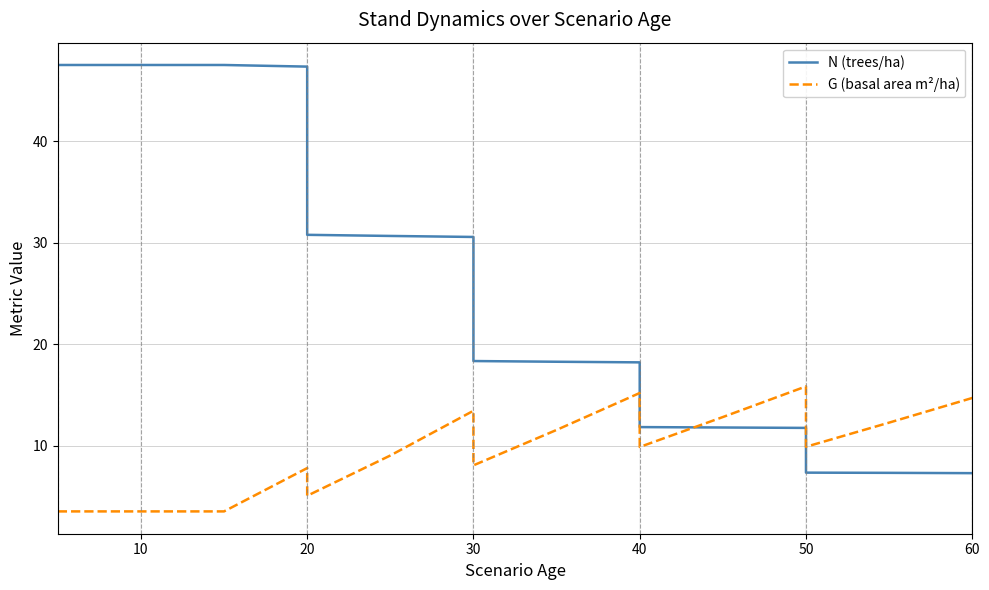

How many values in the G (basal area m²/ha) series are below 9?

7